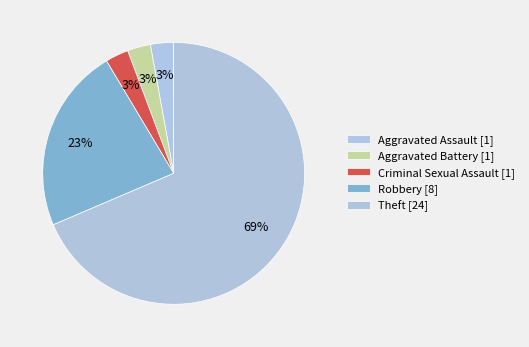

What is the change in value from Aggravated Battery to Theft?

+23